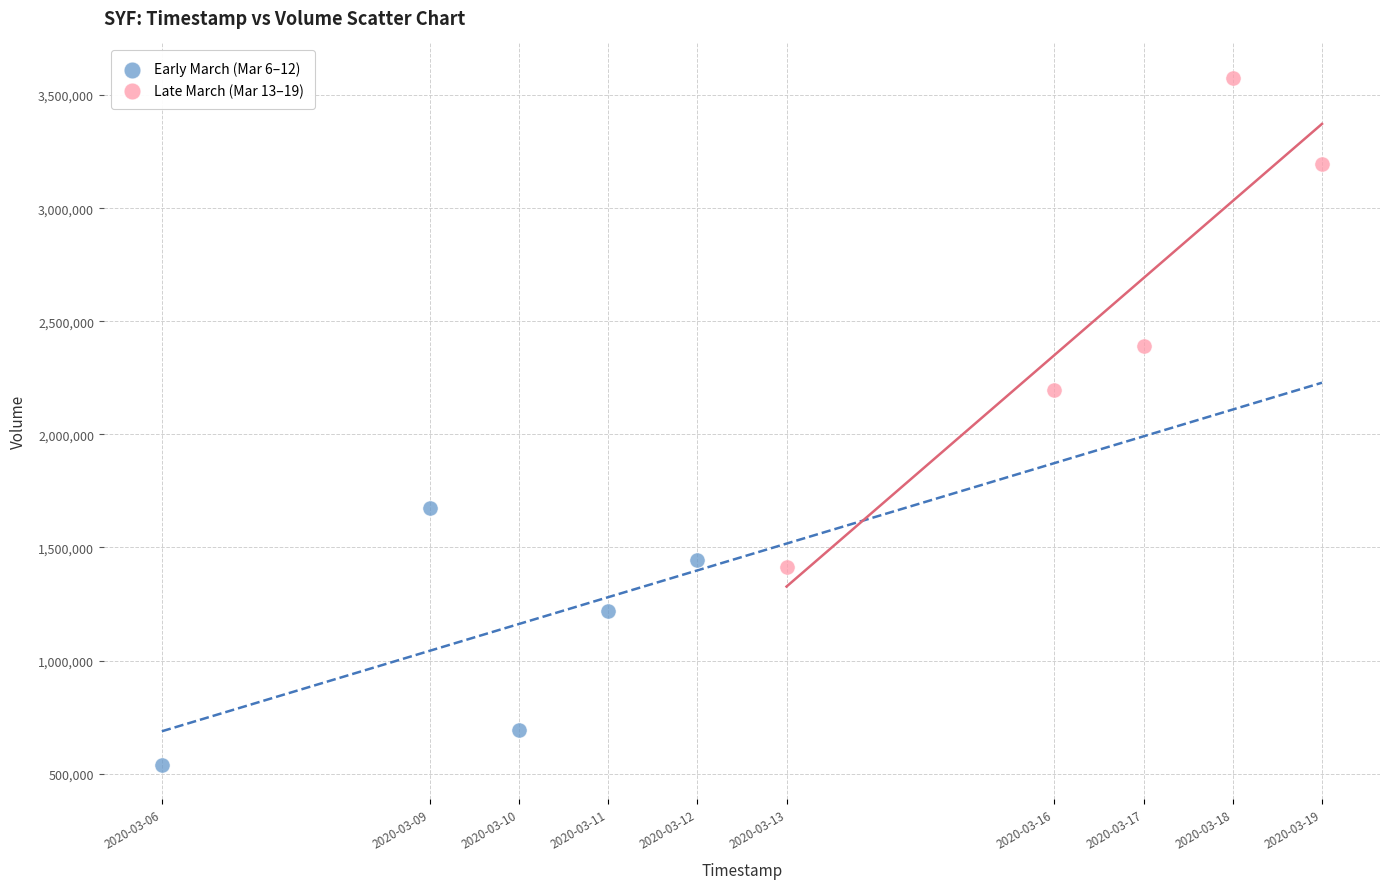

Which series has the widest spread of Y values?

Late March (Mar 13–19)